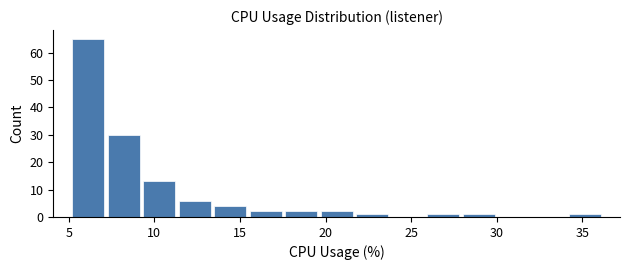

Reading left to right, list every bar in this chart as the range it spans on the x-axis followed by its height. Neither the bar edges nor the heights are printed on the chart, so give them approximately, as read against the axes.

5.0 to 7.0: 65
7.0 to 9.0: 30
9.0 to 11.5: 13
11.5 to 13.5: 6
13.5 to 15.5: 4
15.5 to 17.5: 2
17.5 to 19.5: 2
19.5 to 21.5: 2
21.5 to 24.0: 1
24.0 to 26.0: 0
26.0 to 28.0: 1
28.0 to 30.0: 1
30.0 to 32.0: 0
32.0 to 34.0: 0
34.0 to 36.0: 1